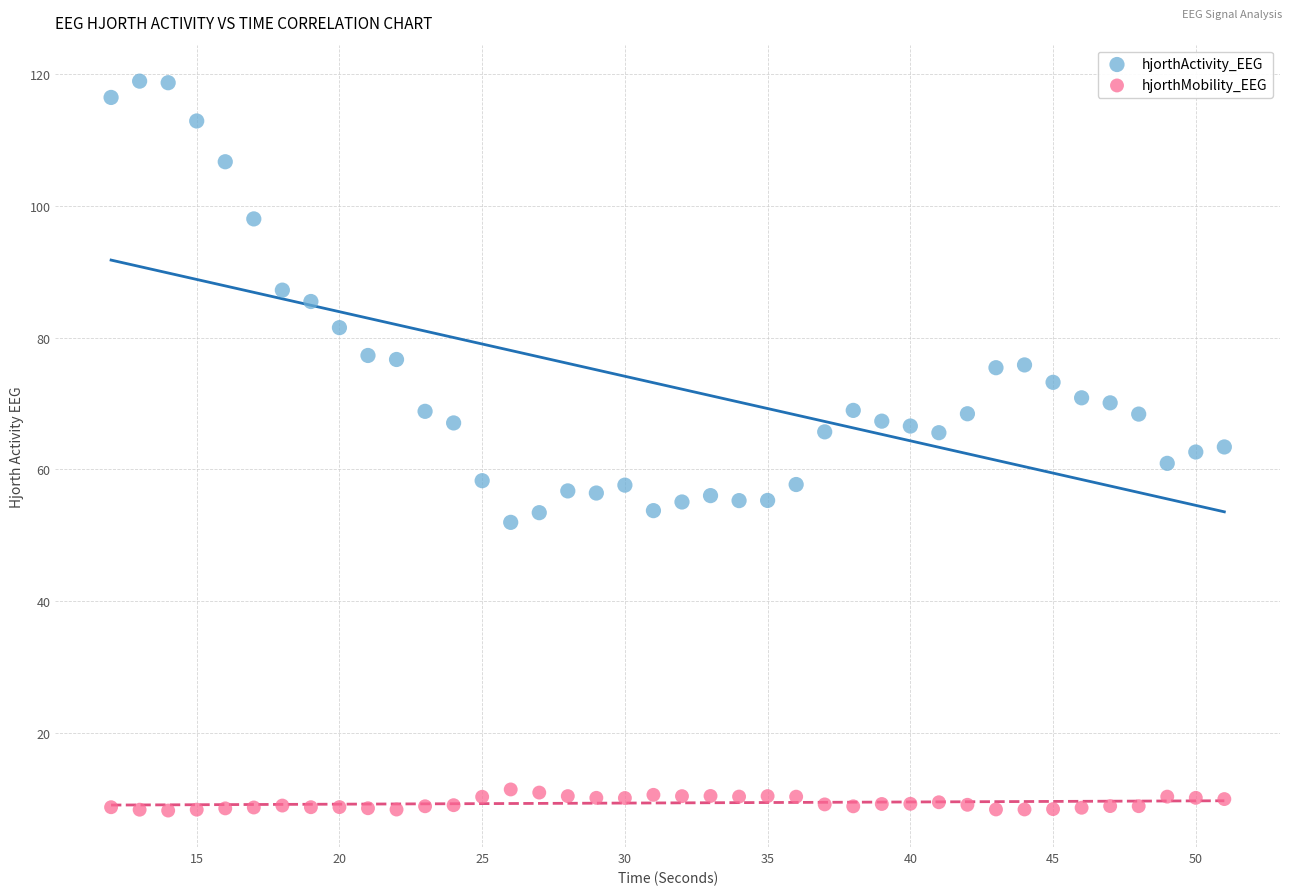

Which series has the largest Y range (max minus min)?

hjorthActivity_EEG